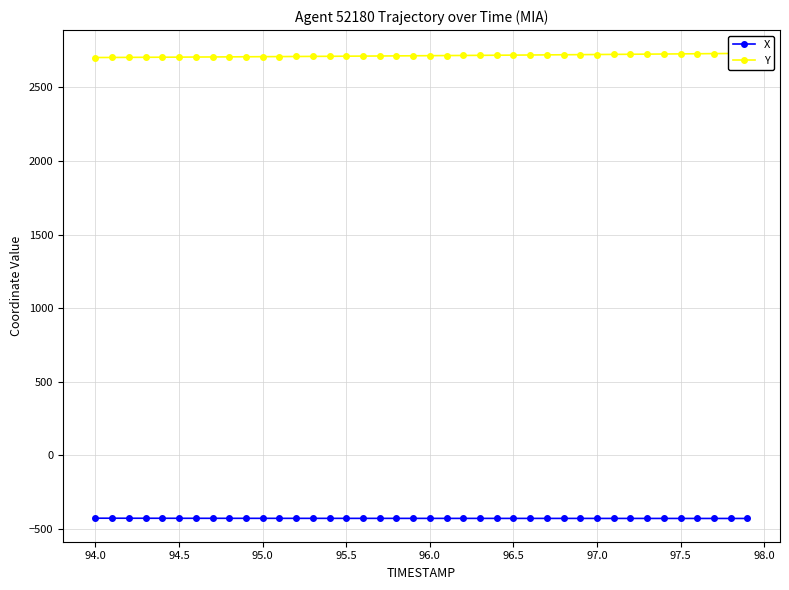

What is the smallest value displayed?

-428.3